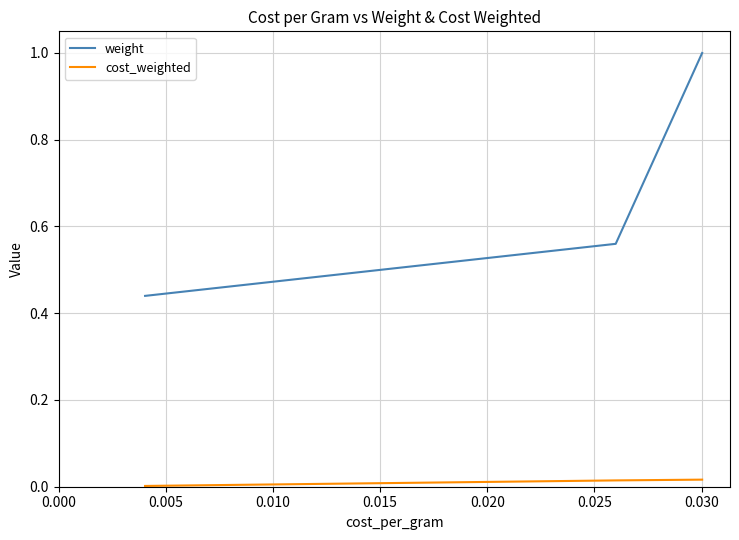

List the series in order of their overall mean, highest first.

weight, cost_weighted